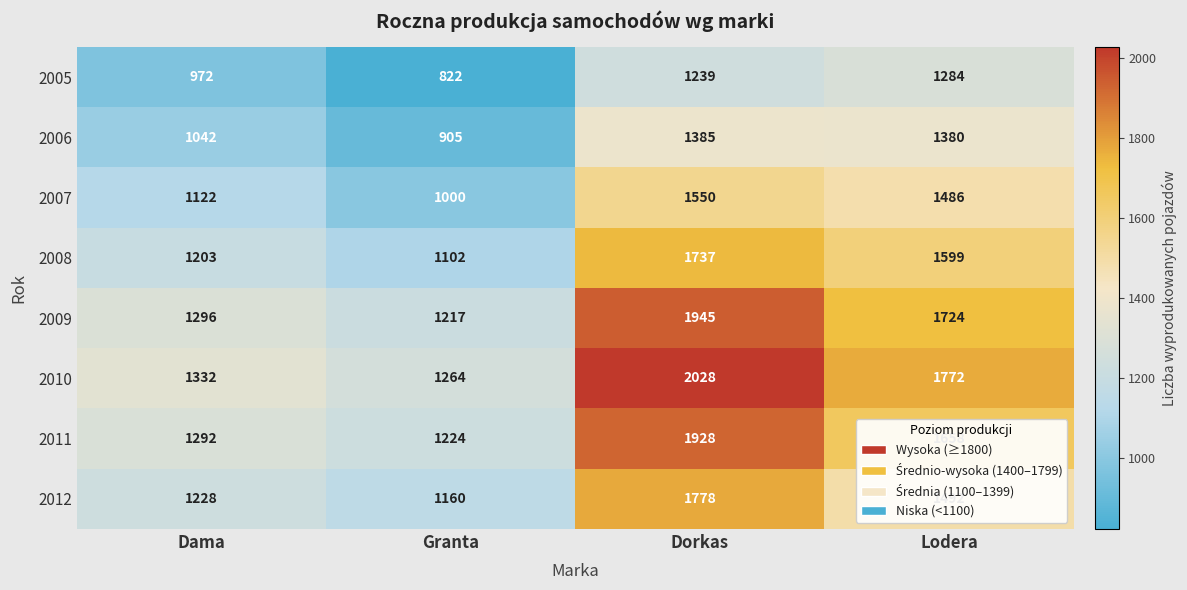

How many values in the 2008 series are below 1599?

2